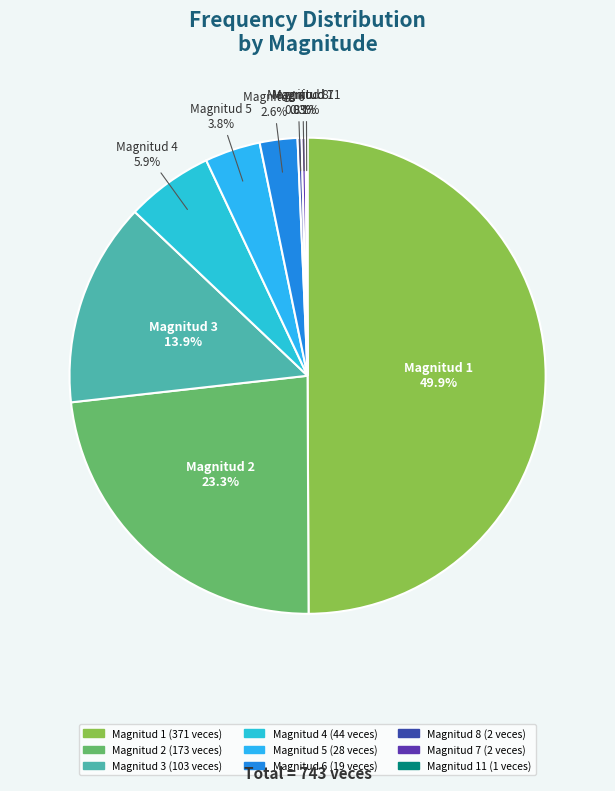

Which slice is the largest?

Magnitud 1